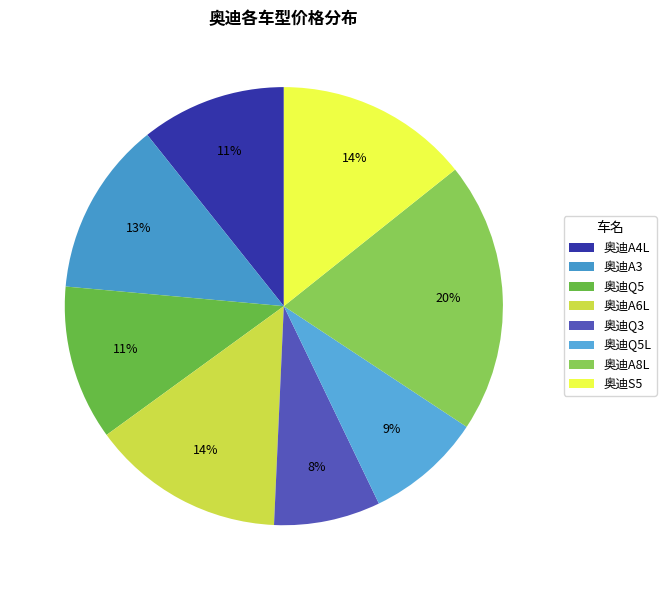

Is there a majority slice in this chart?

No